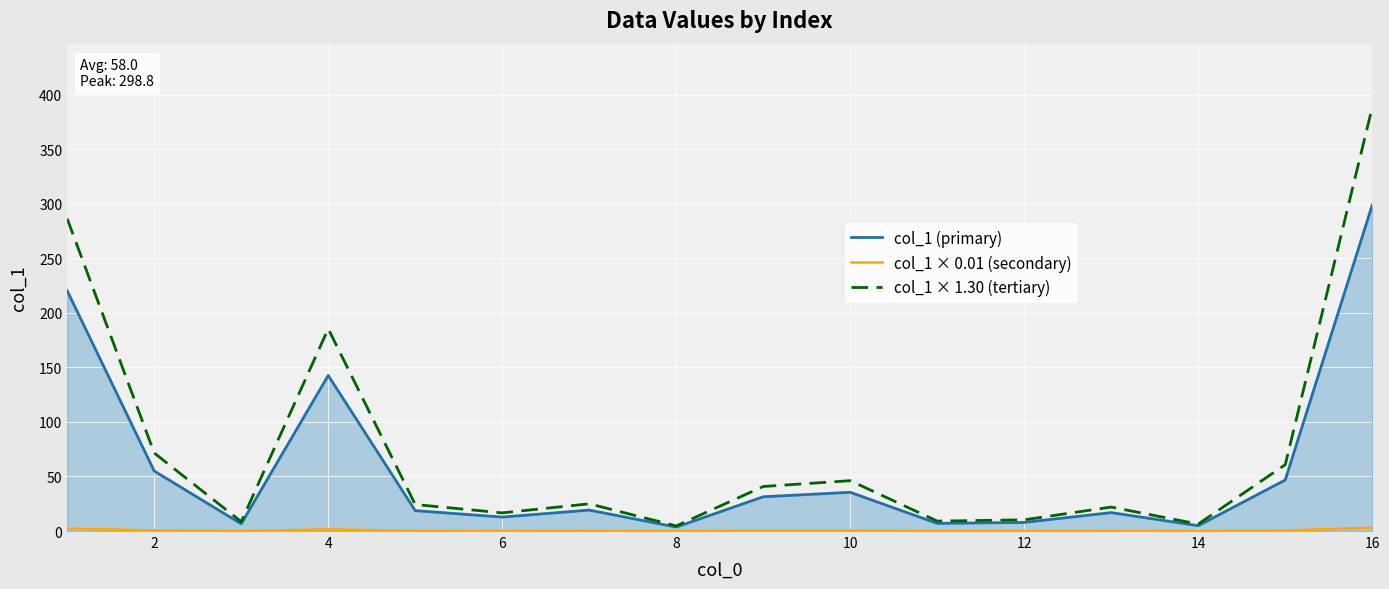

In col_1 × 0.01 (secondary), how many points are higher than both neighbors (excluding endpoints)?

4